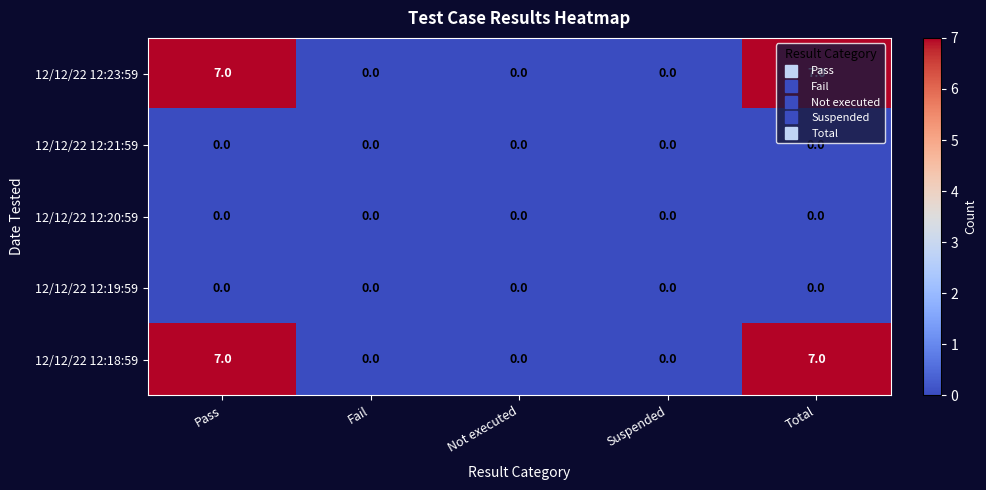

What is the spread (max minus min) of values at Total?

7